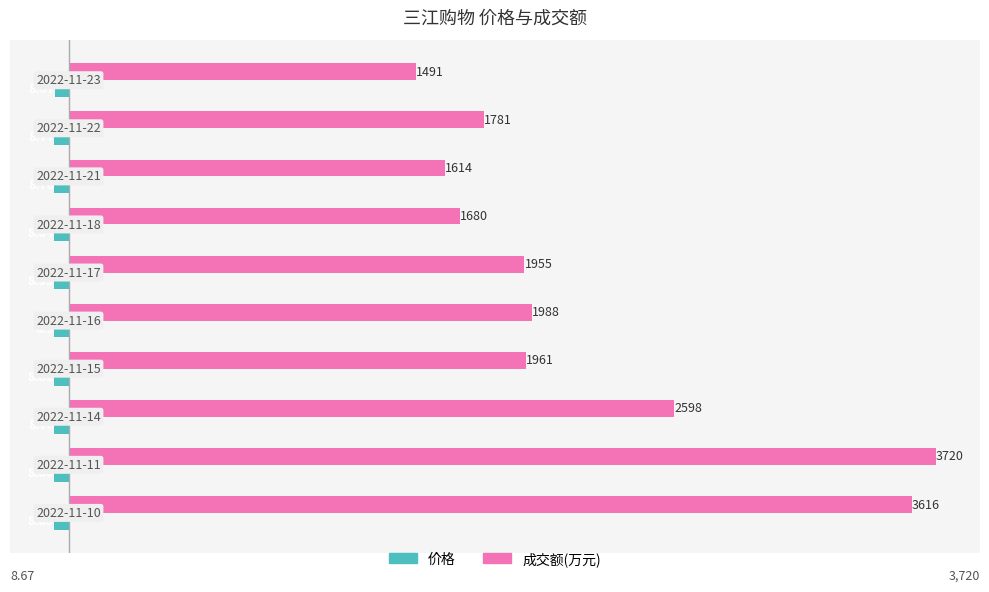

What are all the series names shown in the legend?

价格, 成交额(万元)